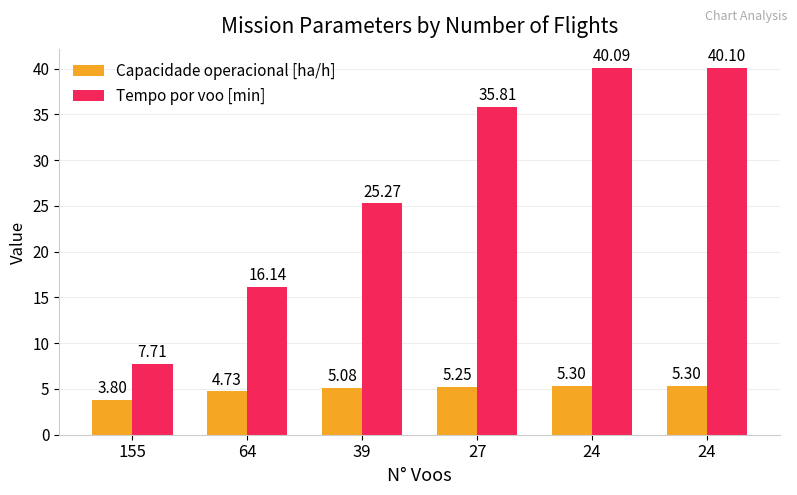

Rank the series by their maximum value, from lowest to highest.

Capacidade operacional [ha/h], Tempo por voo [min]